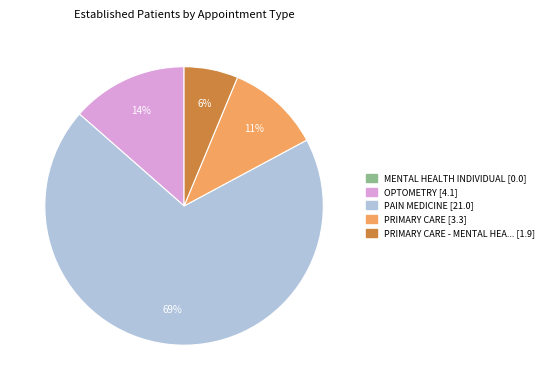

Count the number of slices in the pie.

4